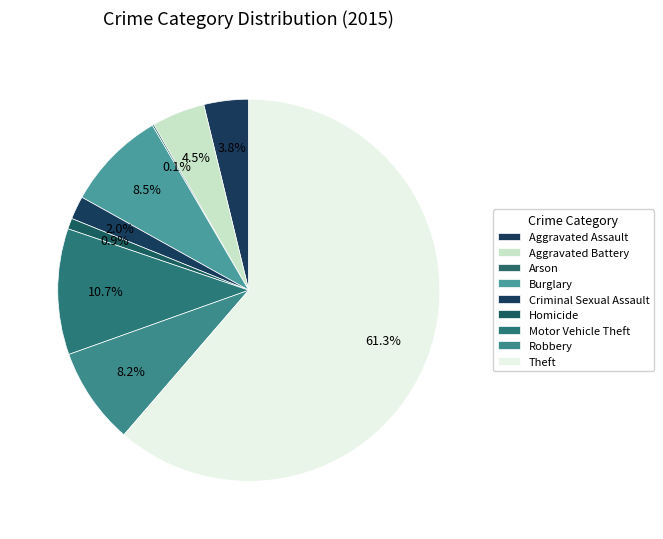

Between Aggravated Assault and Arson, which is larger?

Aggravated Assault